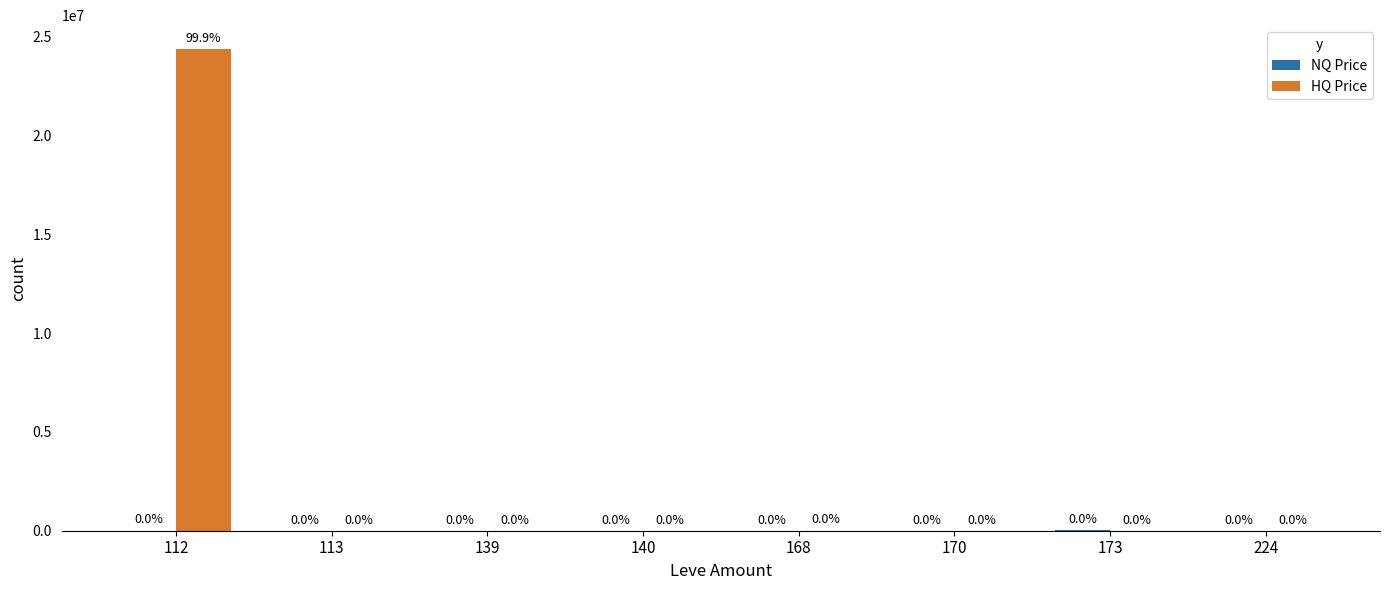

At which category is the sum across all series the highest?

112